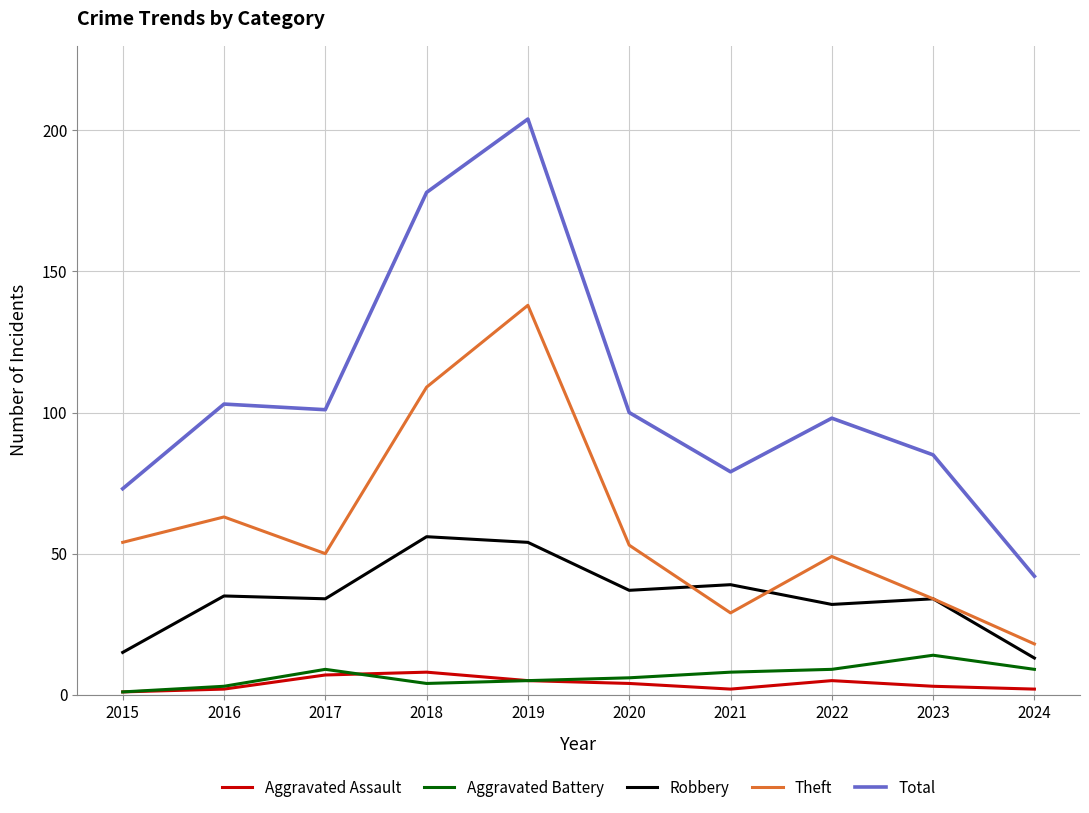

Does the chart display data point markers on the line(s)?

No